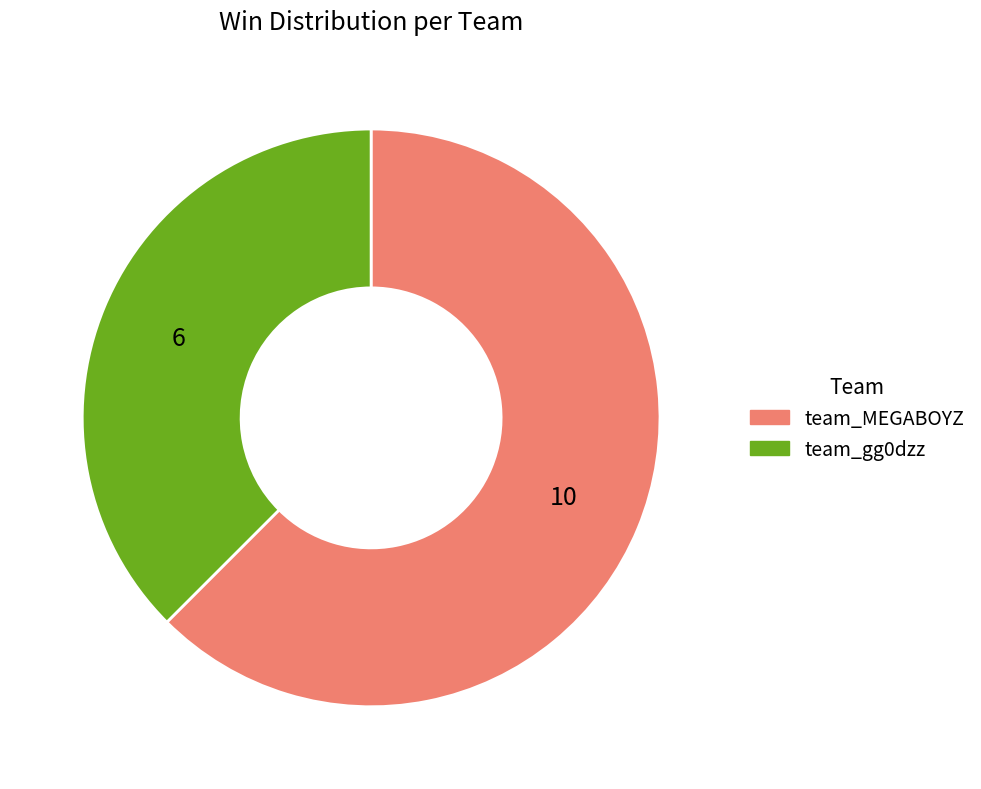

Rank the categories by value from highest to lowest.

team_MEGABOYZ, team_gg0dzz